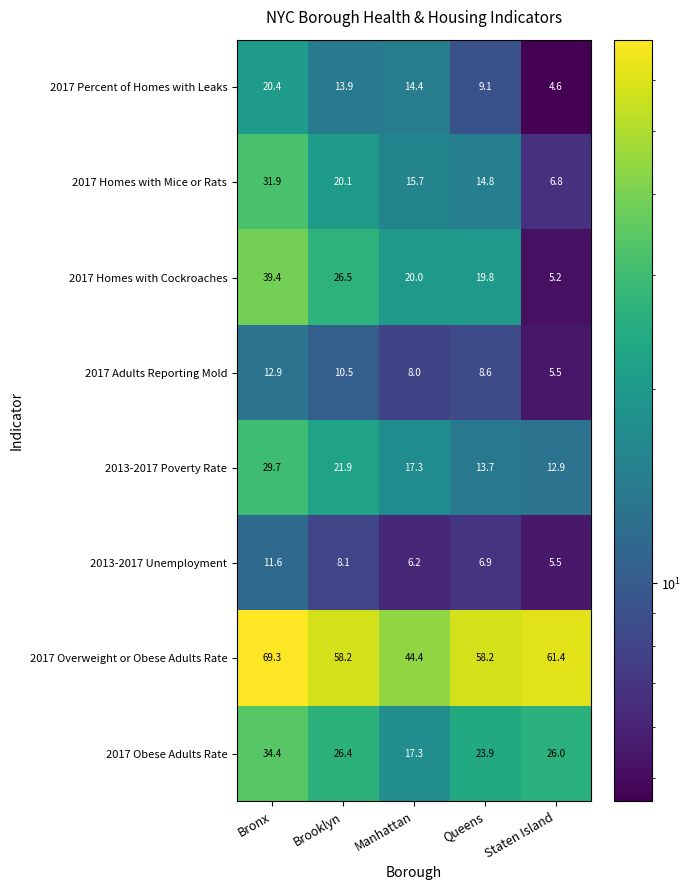

Which series has the largest total across all categories?

2017 Overweight or Obese Adults Rate